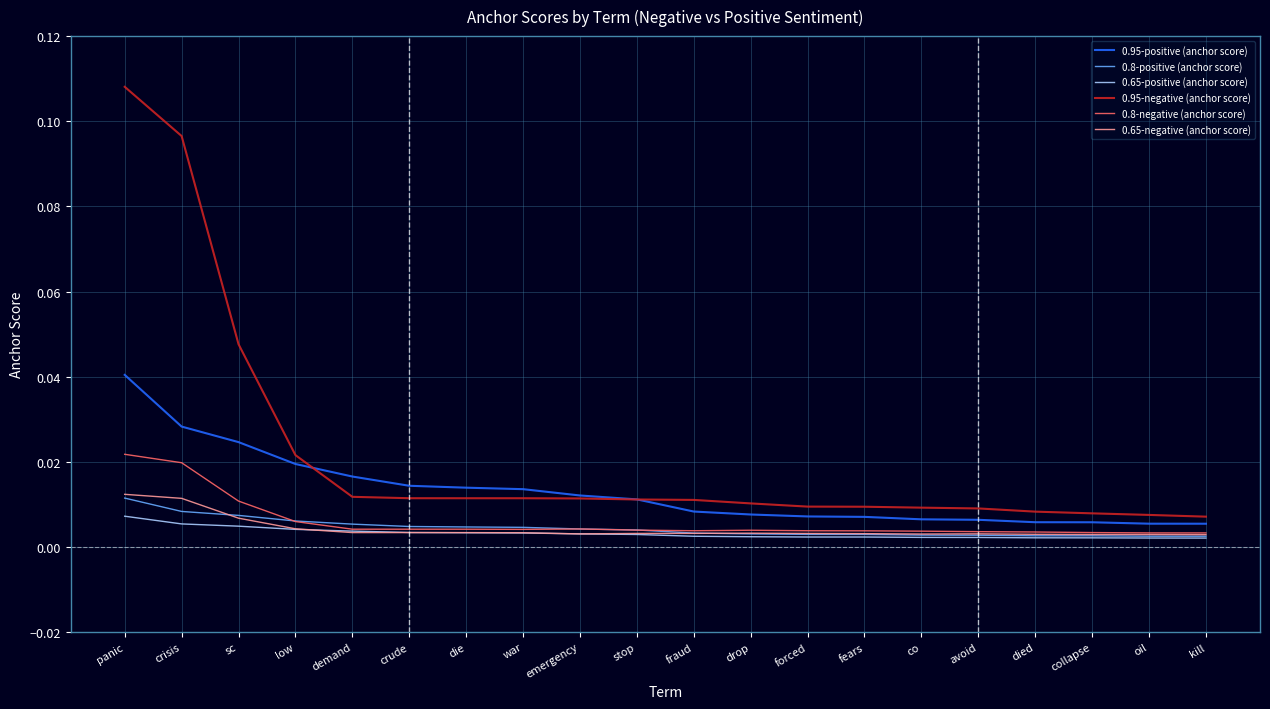

What are all the series names shown in the legend?

0.95-positive (anchor score), 0.8-positive (anchor score), 0.65-positive (anchor score), 0.95-negative (anchor score), 0.8-negative (anchor score), 0.65-negative (anchor score)